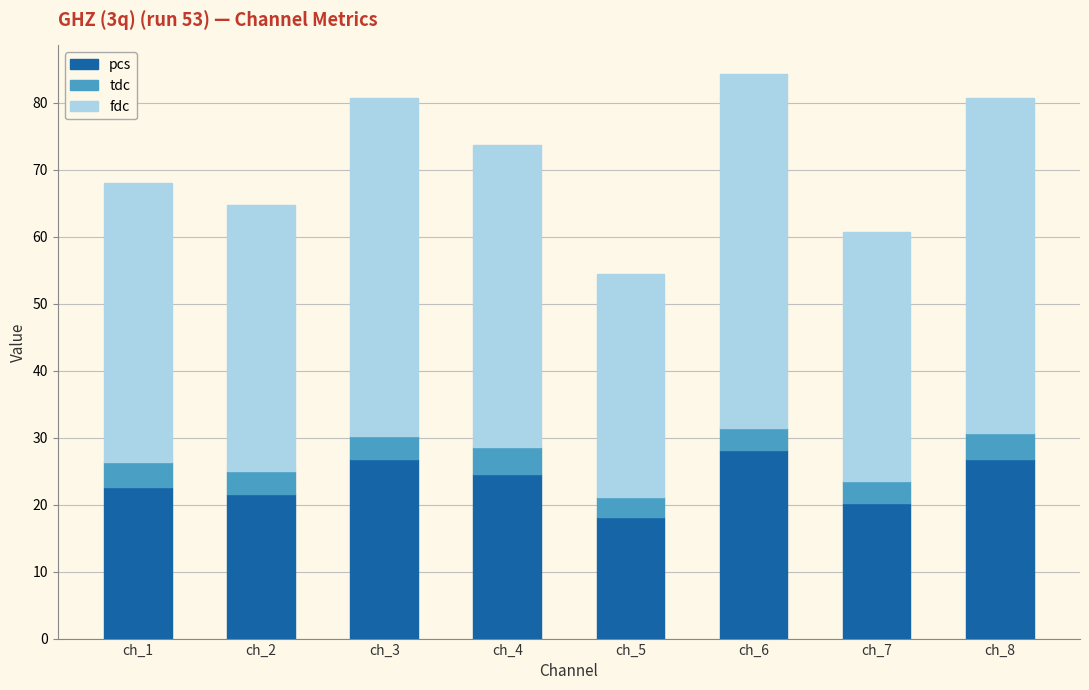

Reading right to left, list the values for the pcs series.

26.9	20.2	28.1	18.1	24.6	26.9	21.6	22.7